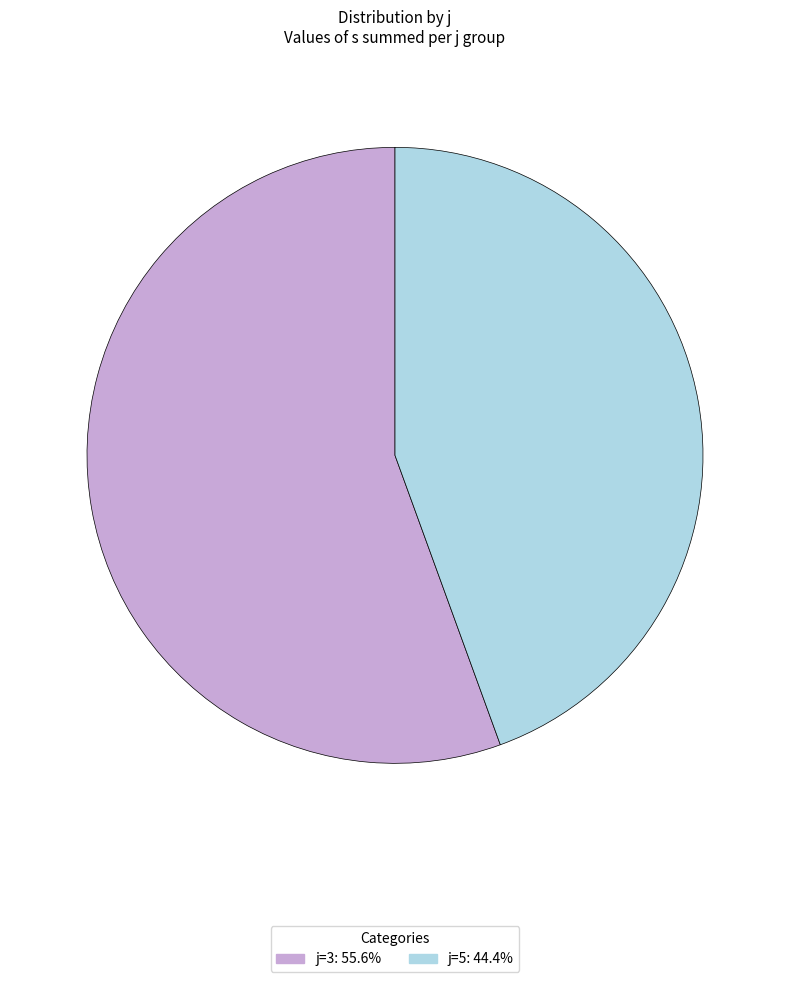

Which slice is the smallest?

j=5